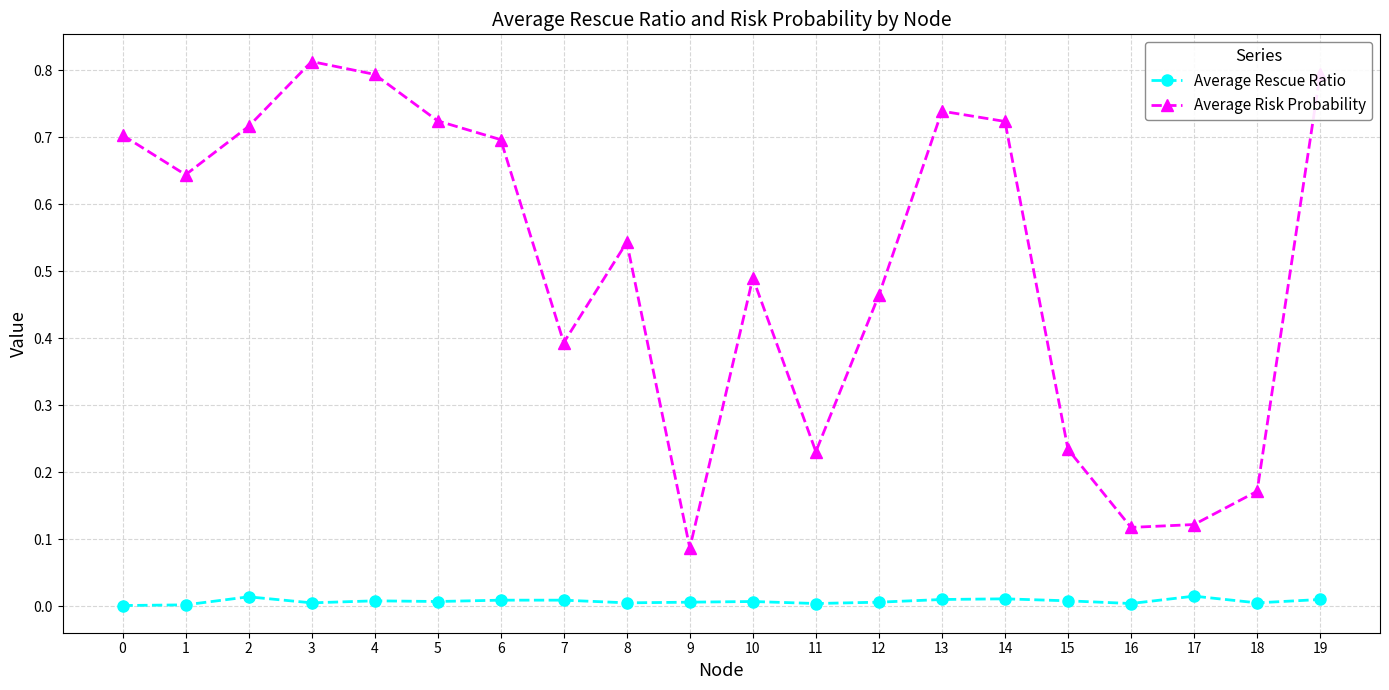

Count the number of categories in the chart.

20